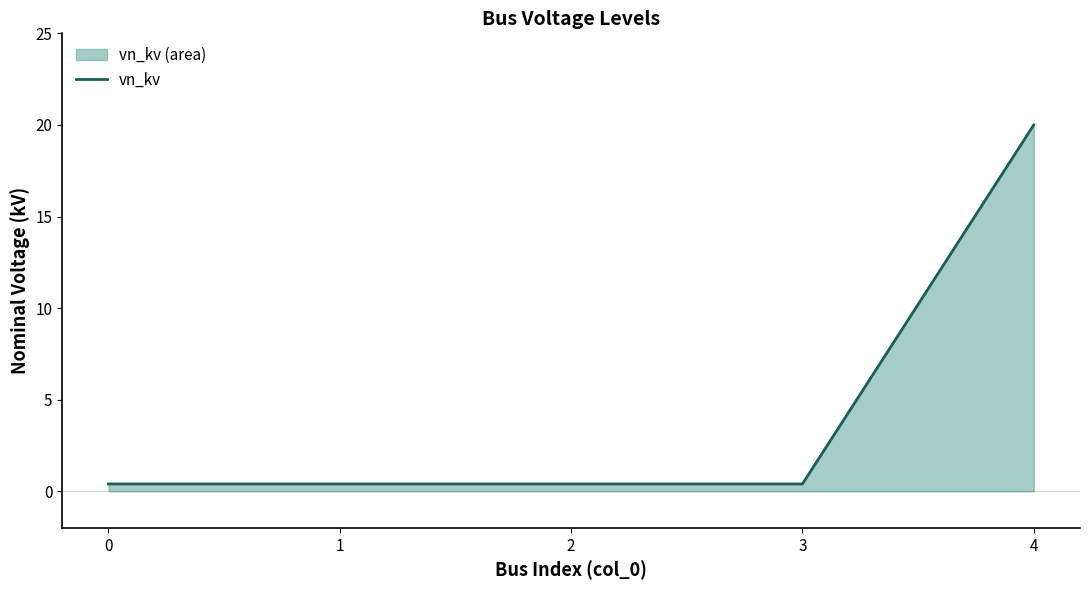

What is the change in value from 2 to 4?

+19.6